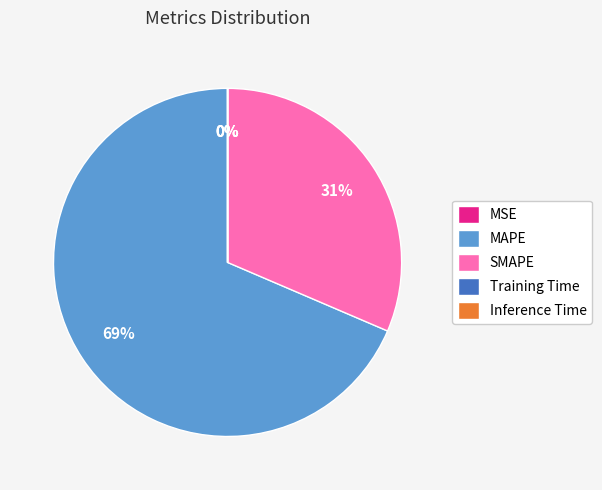

The MAPE slice represents 69% of the pie. True or false?

True